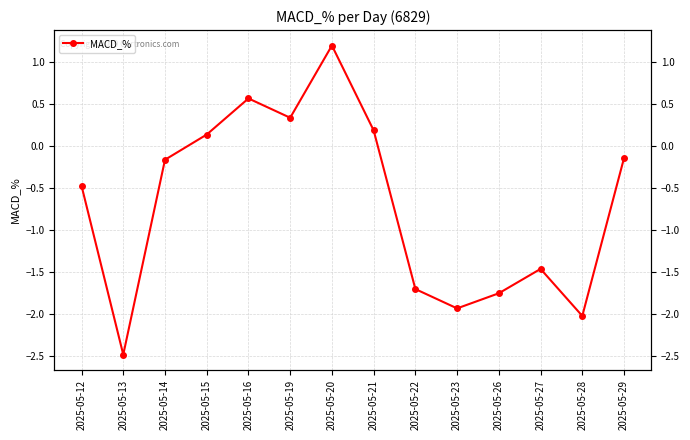

List the labels in order of value, largest first.

2025-05-20, 2025-05-16, 2025-05-19, 2025-05-21, 2025-05-15, 2025-05-29, 2025-05-14, 2025-05-12, 2025-05-27, 2025-05-22, 2025-05-26, 2025-05-23, 2025-05-28, 2025-05-13